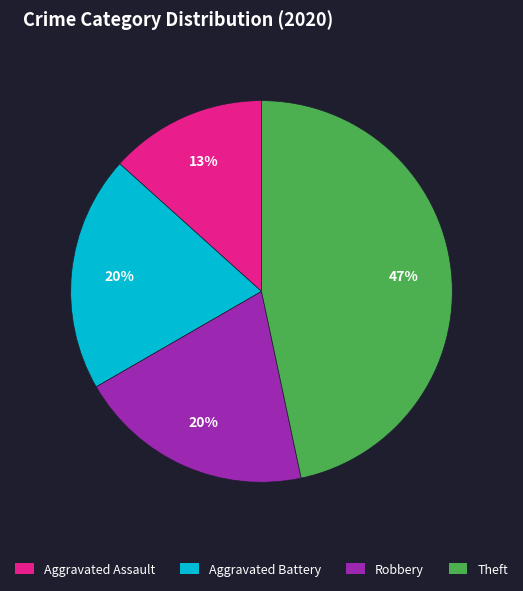

True or false: Aggravated Assault accounts for 19% of the total.

False